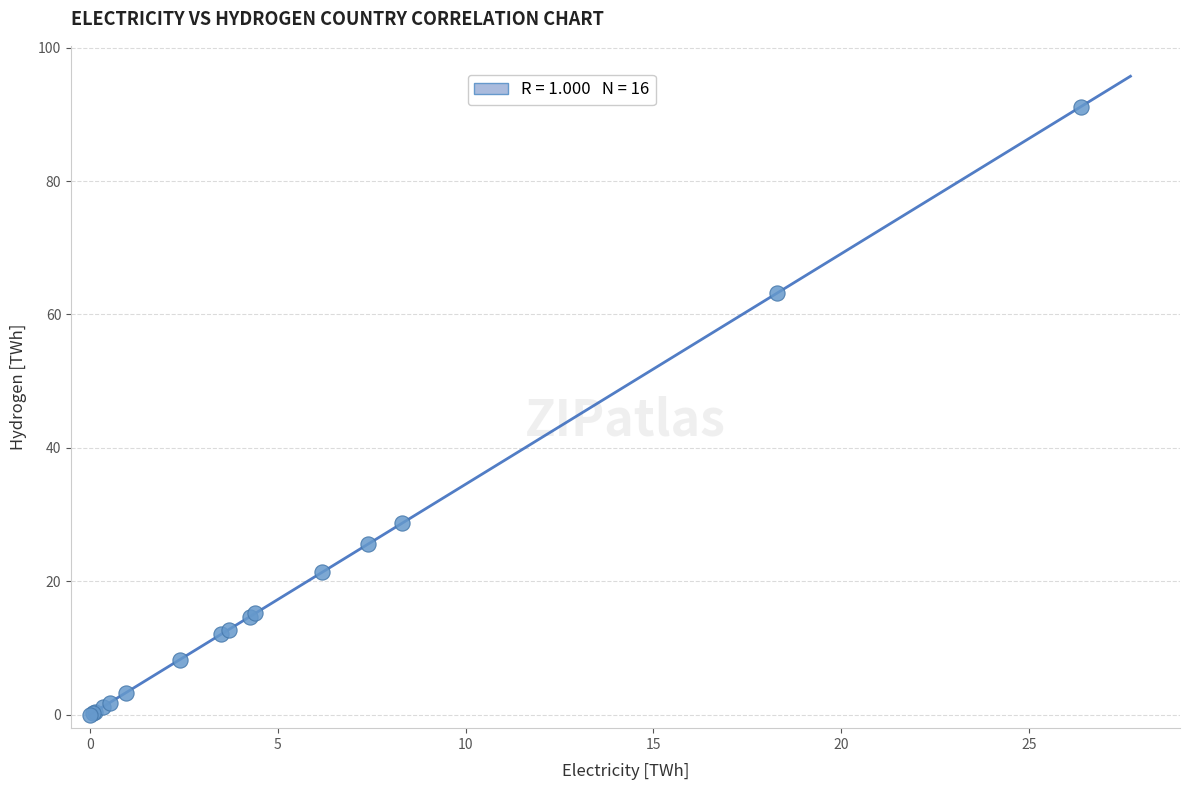

What Y value in the scatter plot is closest to 45?

28.7